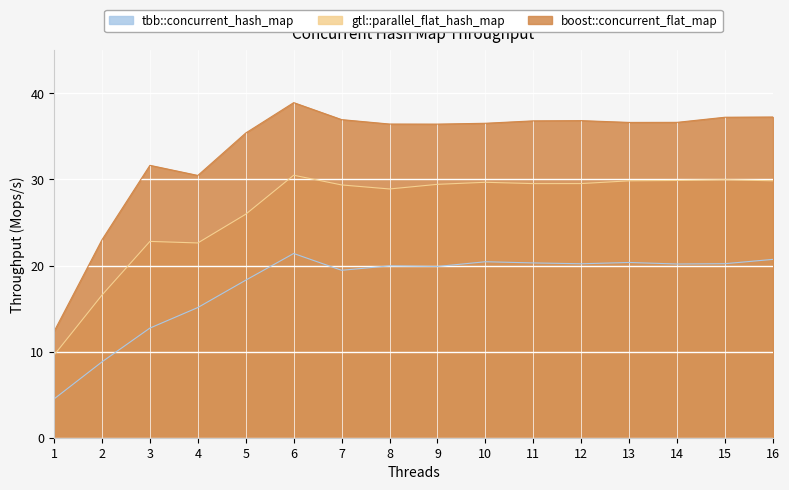

Reading left to right, extract all data points from this chart.

tbb::concurrent_hash_map: 4.5	8.8	12.7	15.1	18.3	21.4	19.4	20.0	19.9	20.4	20.3	20.2	20.4	20.2	20.2	20.7
gtl::parallel_flat_hash_map: 9.6	16.6	22.8	22.6	26.0	30.5	29.4	28.9	29.4	29.7	29.5	29.5	29.8	29.9	30.0	29.8
boost::concurrent_flat_map: 12.3	23.0	31.6	30.5	35.4	38.9	36.9	36.4	36.4	36.5	36.8	36.8	36.6	36.6	37.2	37.3